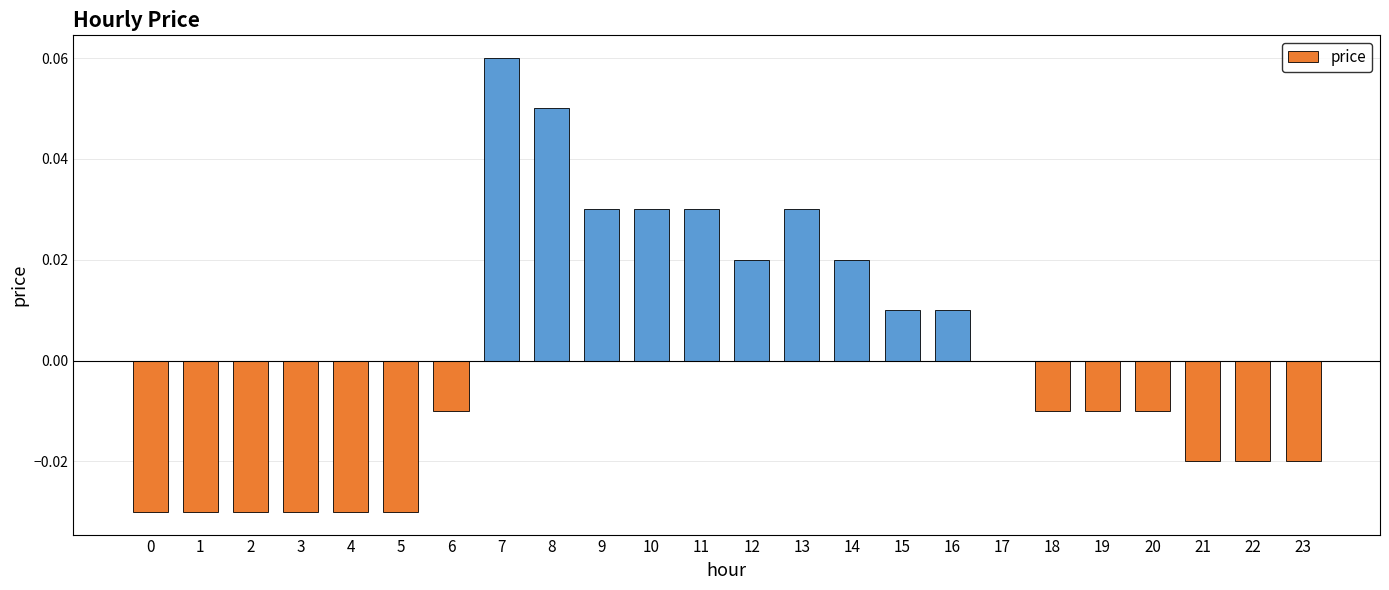

What is the change in value from 3 to 10?

+0.1